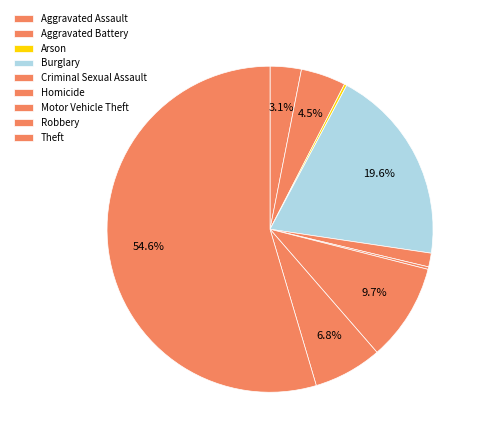

Approximately how many times larger is the value at Criminal Sexual Assault compared to Aggravated Assault?

0.4